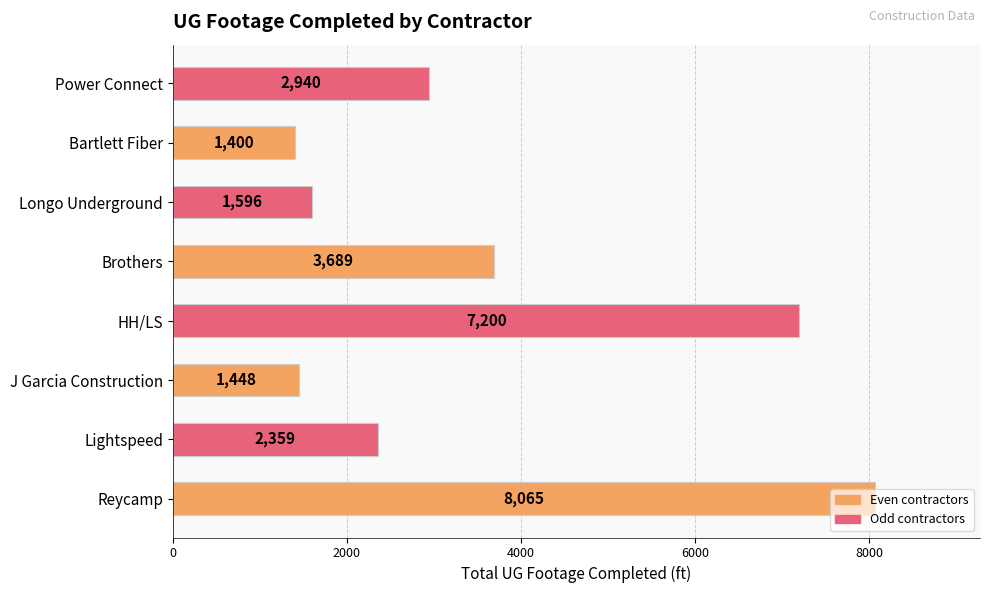

Which category has the lowest value across all series?

Bartlett Fiber